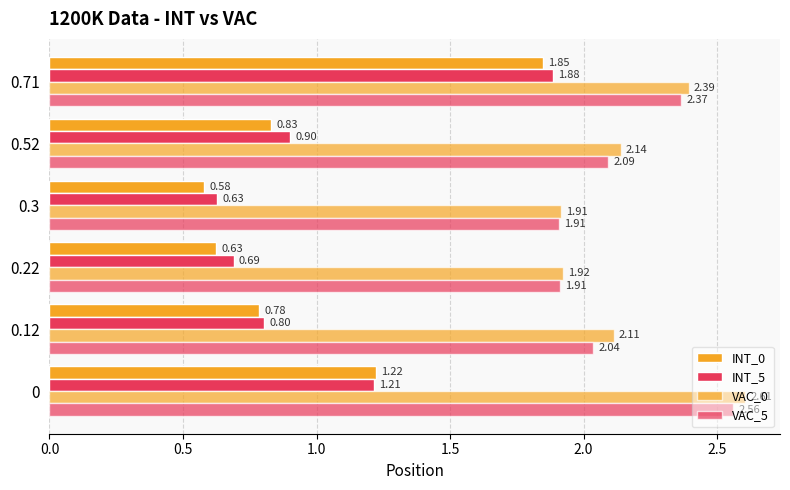

How many values in the VAC_5 series are below 2?

2